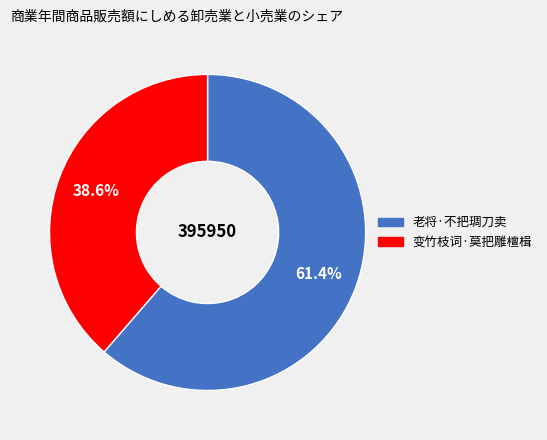

How many segments does this pie chart have?

2